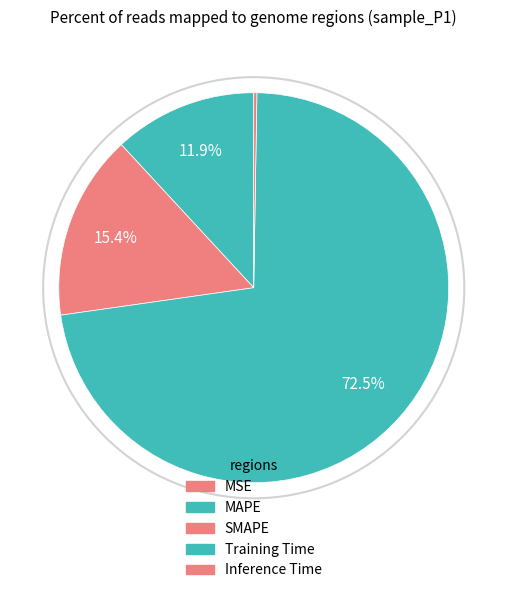

To the nearest percent, what is the difference between the largest and smallest slice percentages?

72%